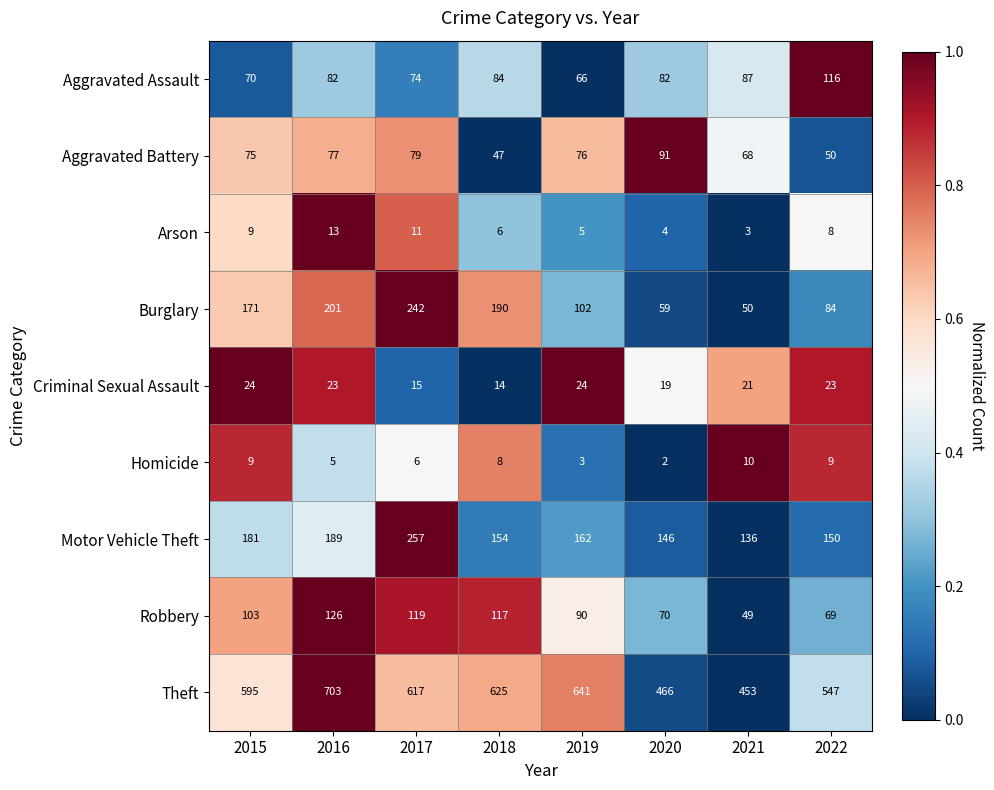

What is the difference between the second highest and second lowest values in the Theft series?

175